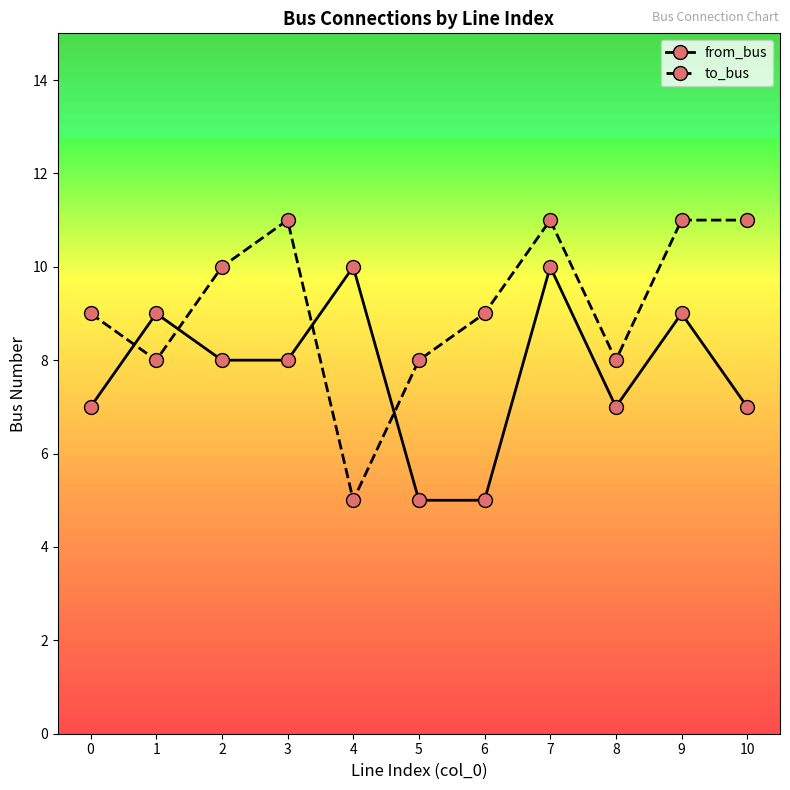

Between which two adjacent categories do from_bus and to_bus first intersect?

0 and 1